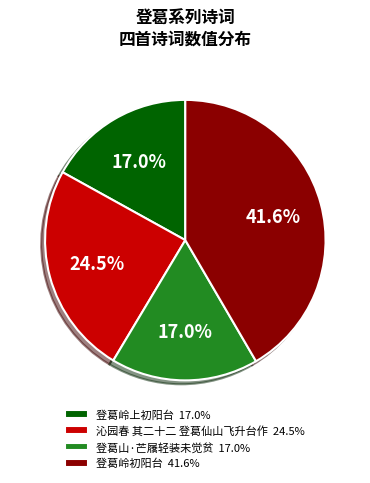

Which category has the biggest portion of the pie?

登葛岭初阳台